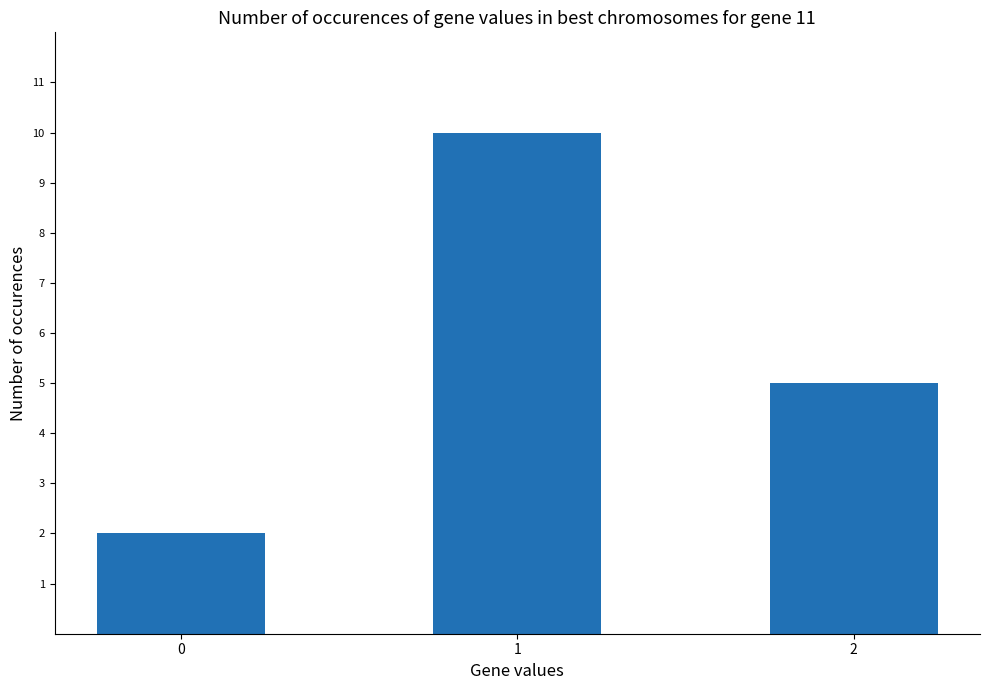

What is the smallest value displayed?

2